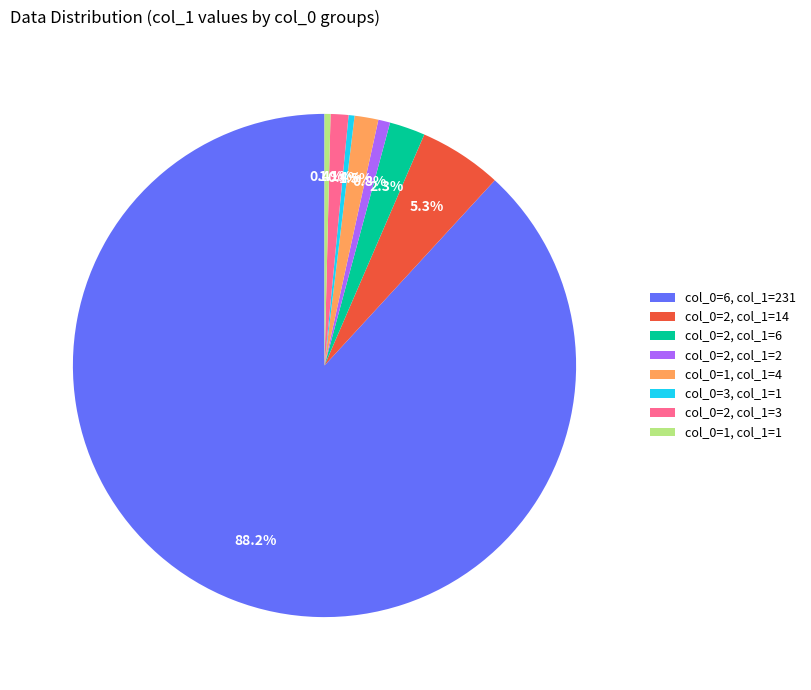

Combined, what portion of the pie is col_0=3, col_1=1 and col_0=1, col_1=1?

0.8%